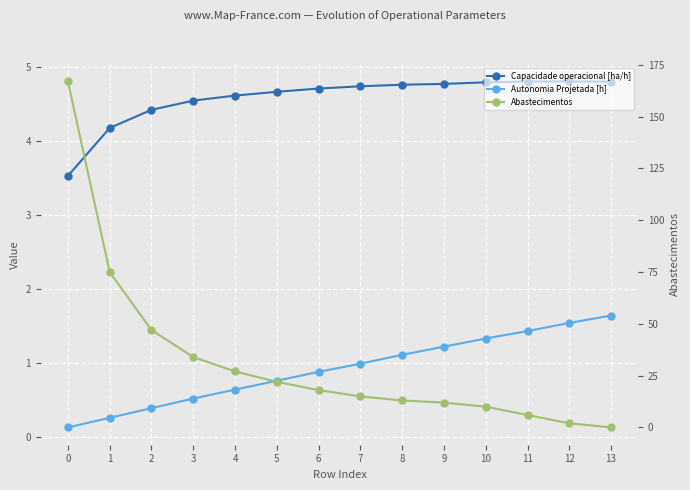

What is the lowest value of the Autonomia Projetada [h] series?

0.1